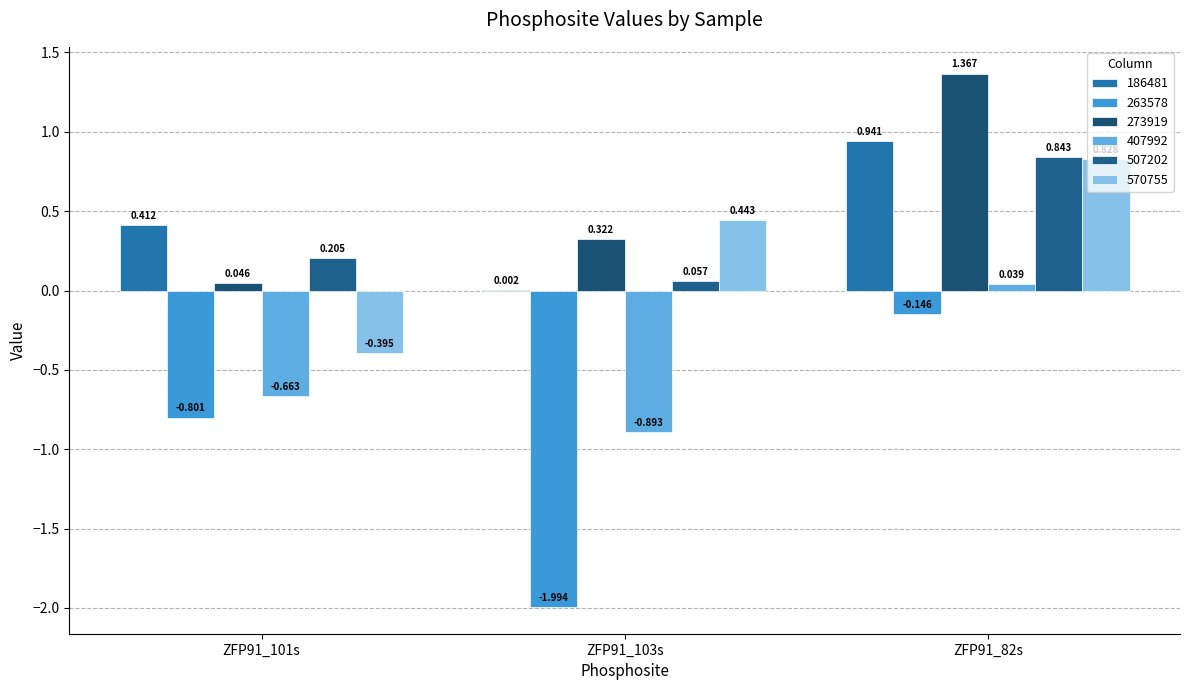

What is the label of the 3rd bar from the left?

ZFP91_82s